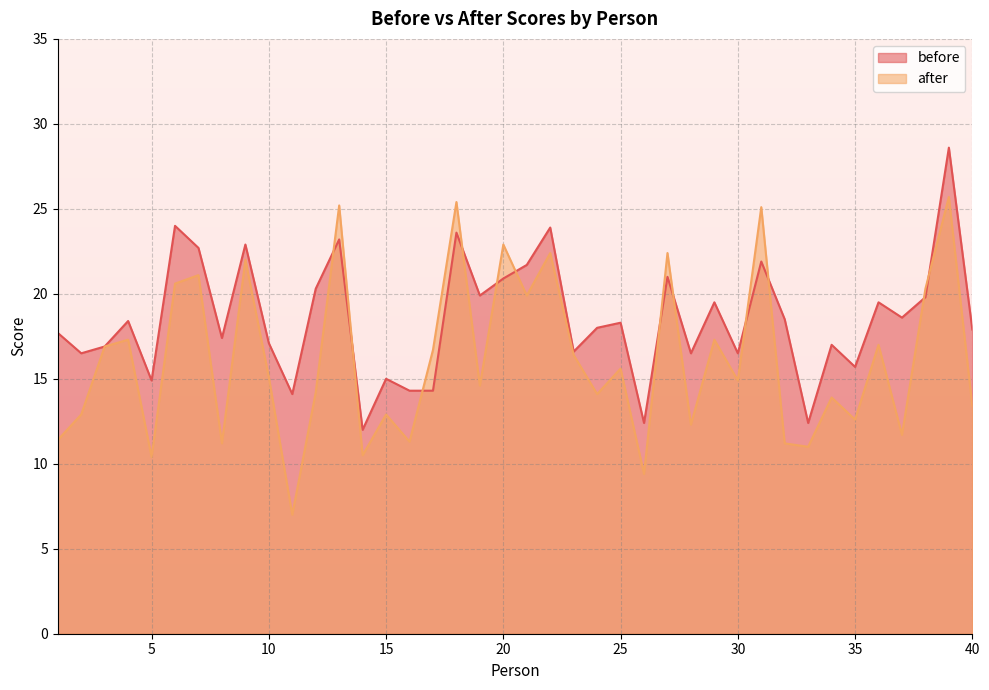

At which label does before first exceed 18?

4